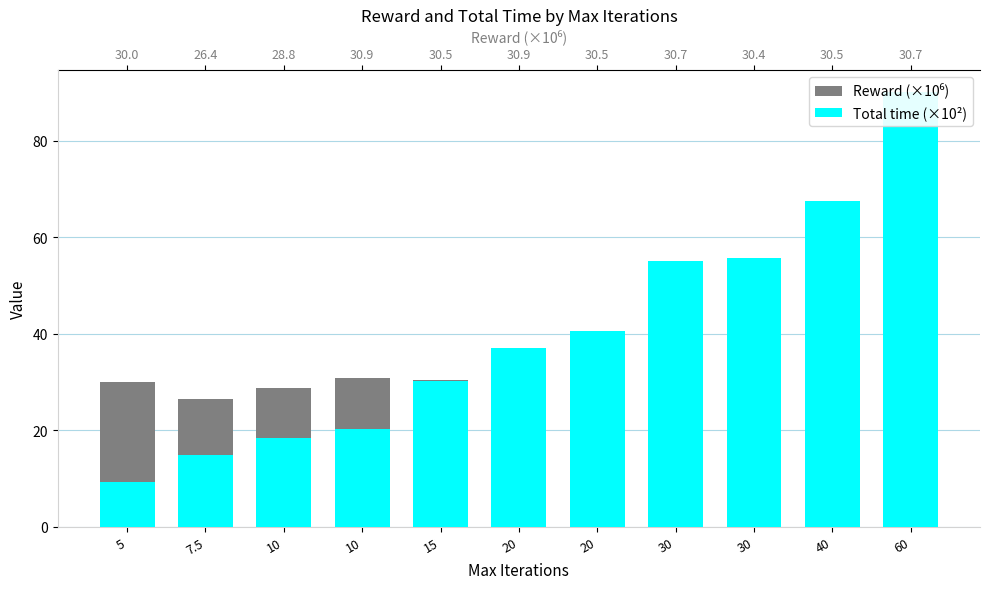

What are all the series names shown in the legend?

Reward (×10⁶), Total time (×10²)